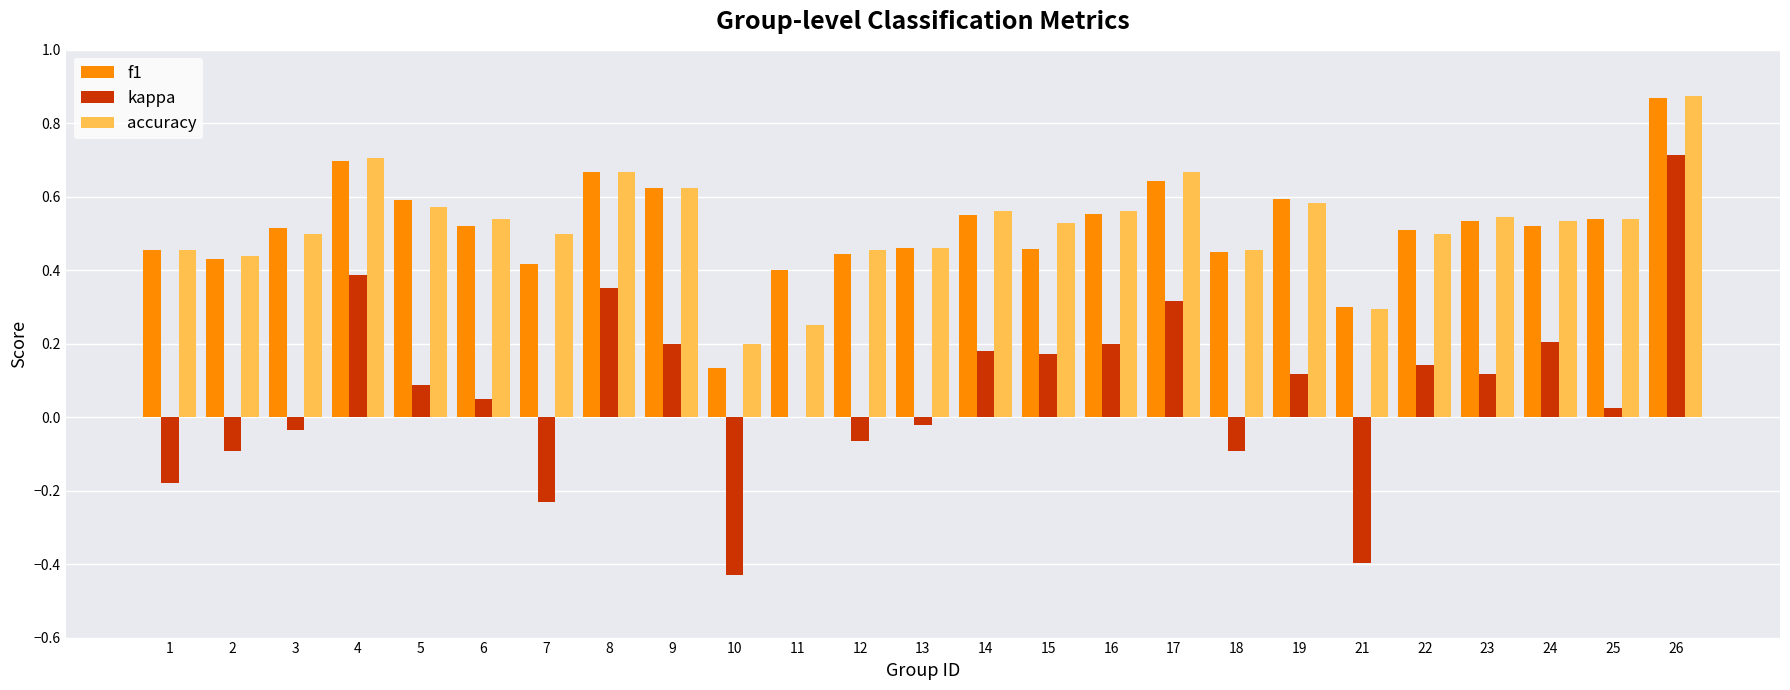

At which category does the chart reach its peak across all series?

26